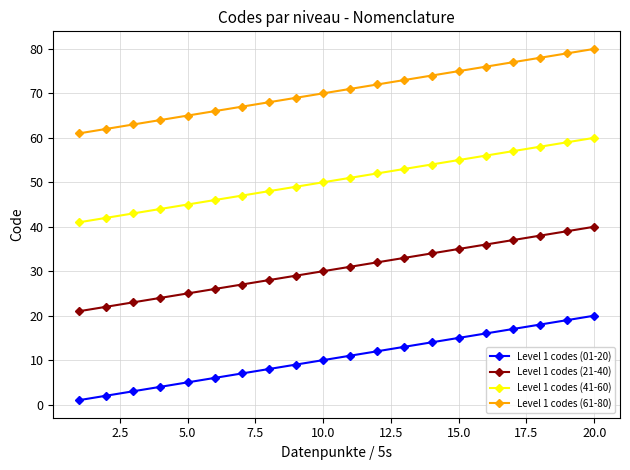

How many lines are shown in the chart?

4